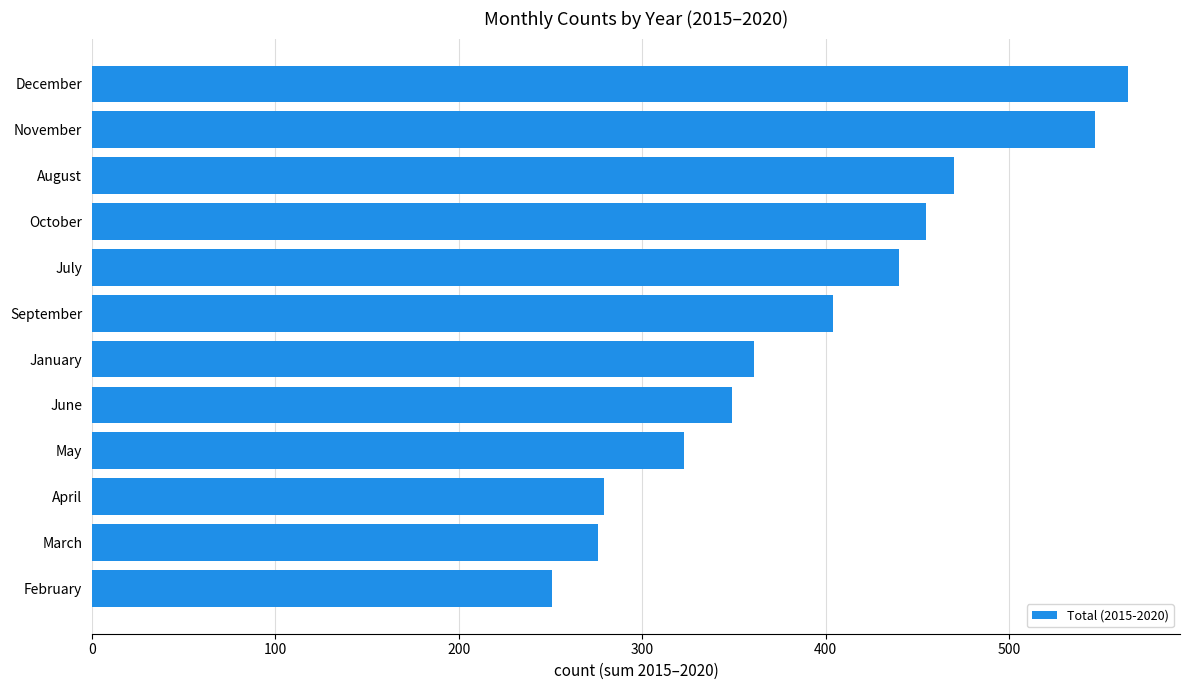

The value at December is 259. True or false?

False